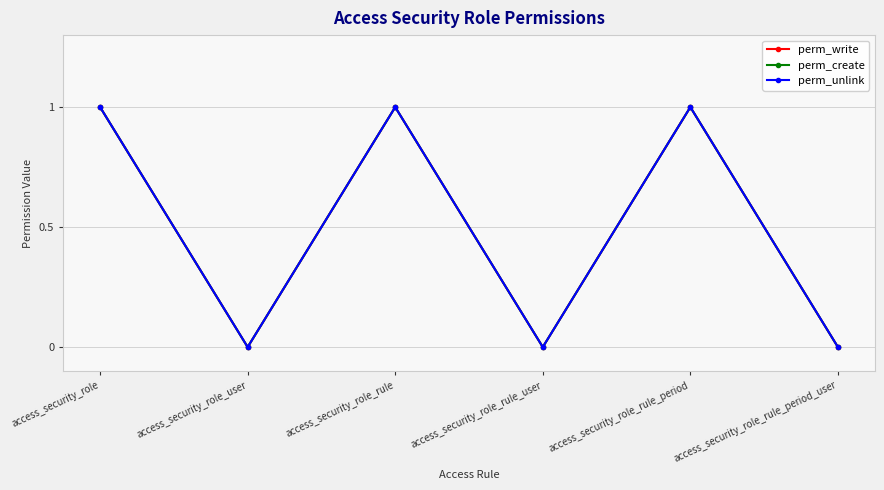

True or false: perm_create and perm_write intersect in this chart.

False